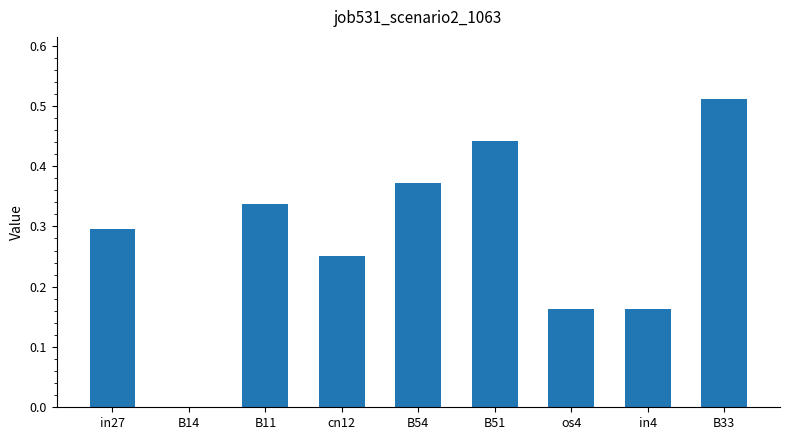

What is the change in value from B51 to os4?

-0.3